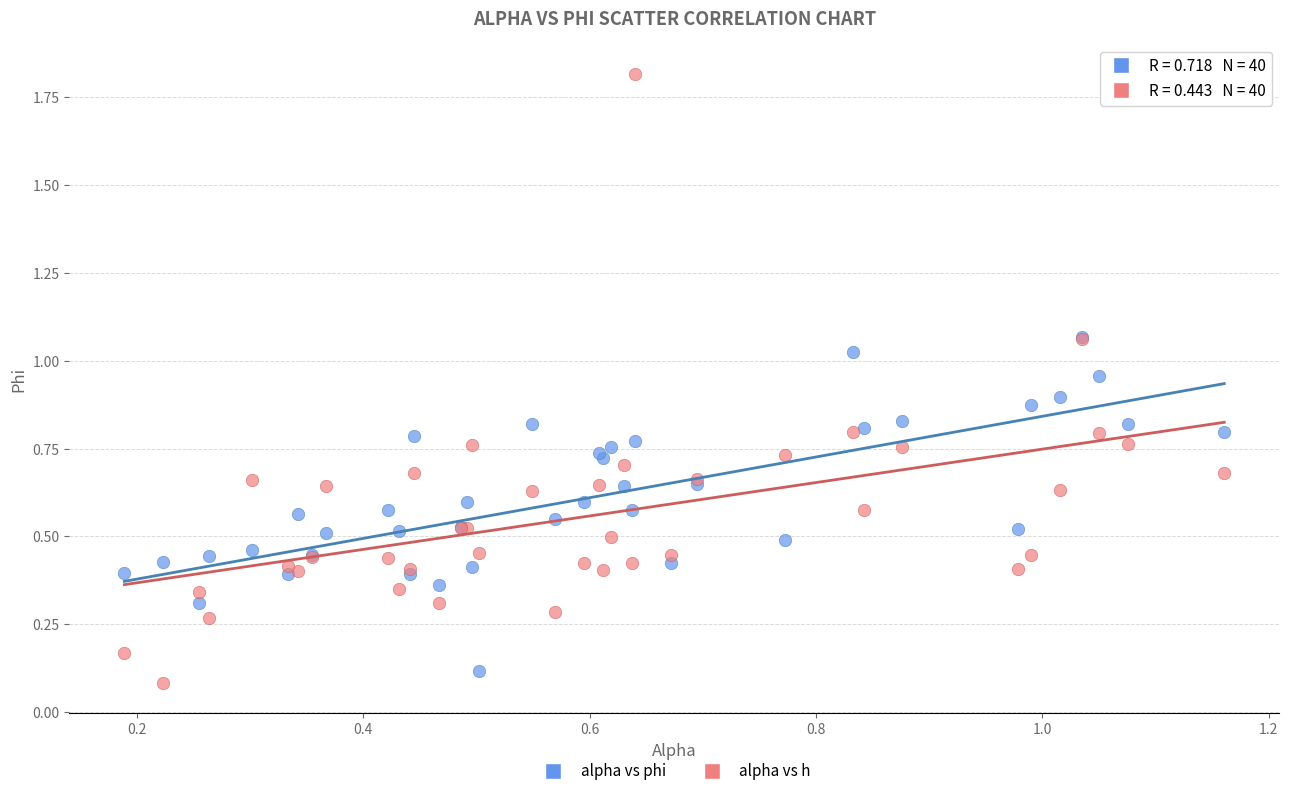

Which series reaches the minimum Y coordinate?

alpha vs h